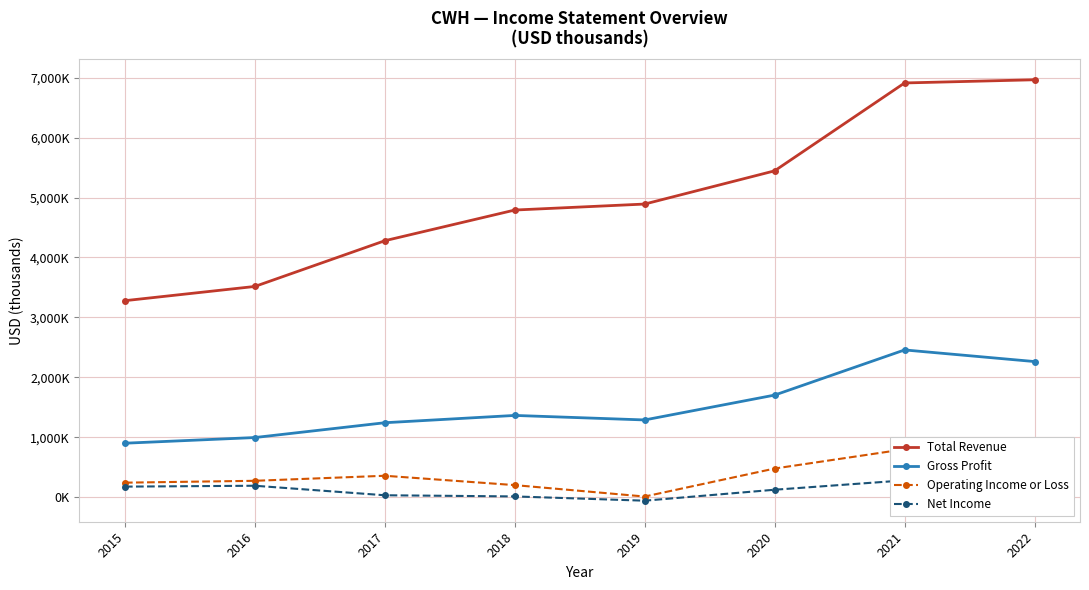

Which series has the largest range (max minus min)?

Total Revenue